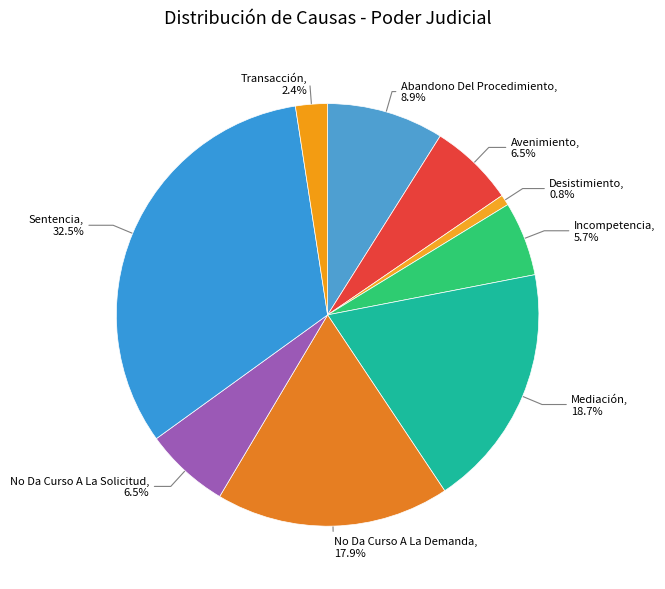

To the nearest percent, what is the average slice percentage?

11%